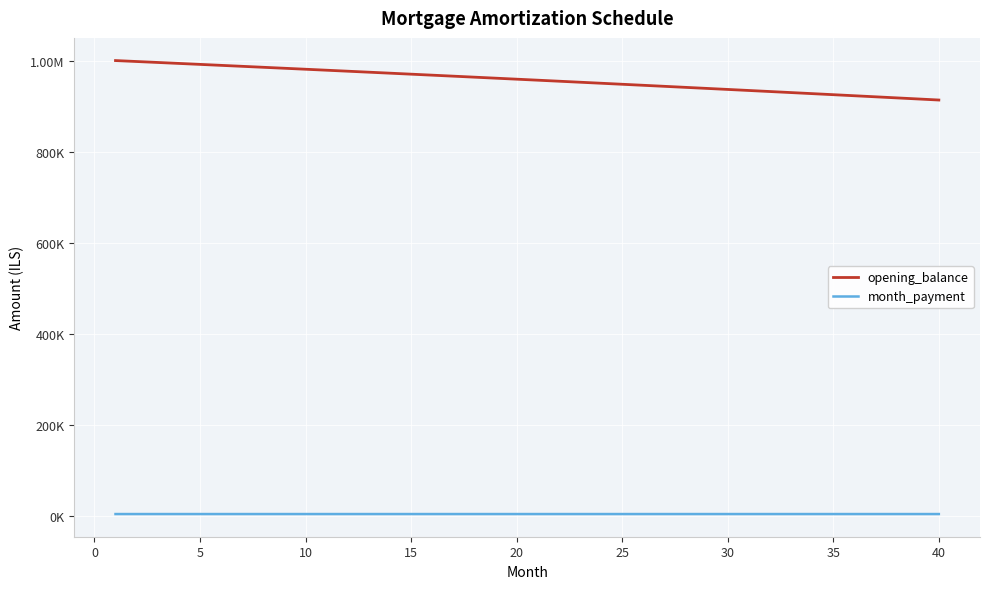

At how many categories does at least one series exceed 688729?

40